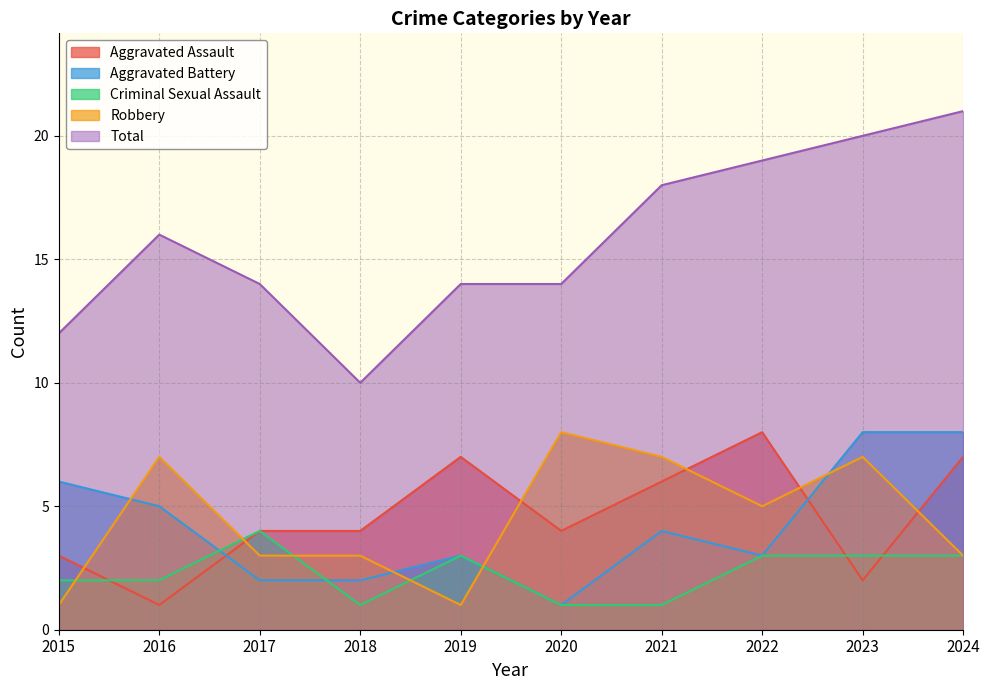

At how many categories does at least one series exceed 12?

8